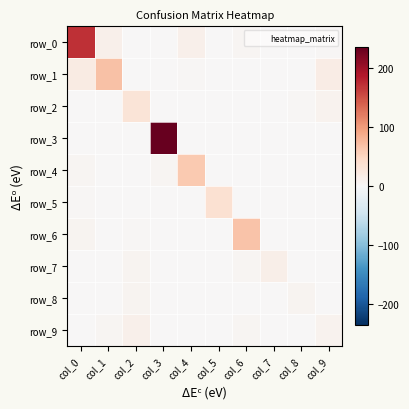

At how many categories does at least one series exceed 16?

8